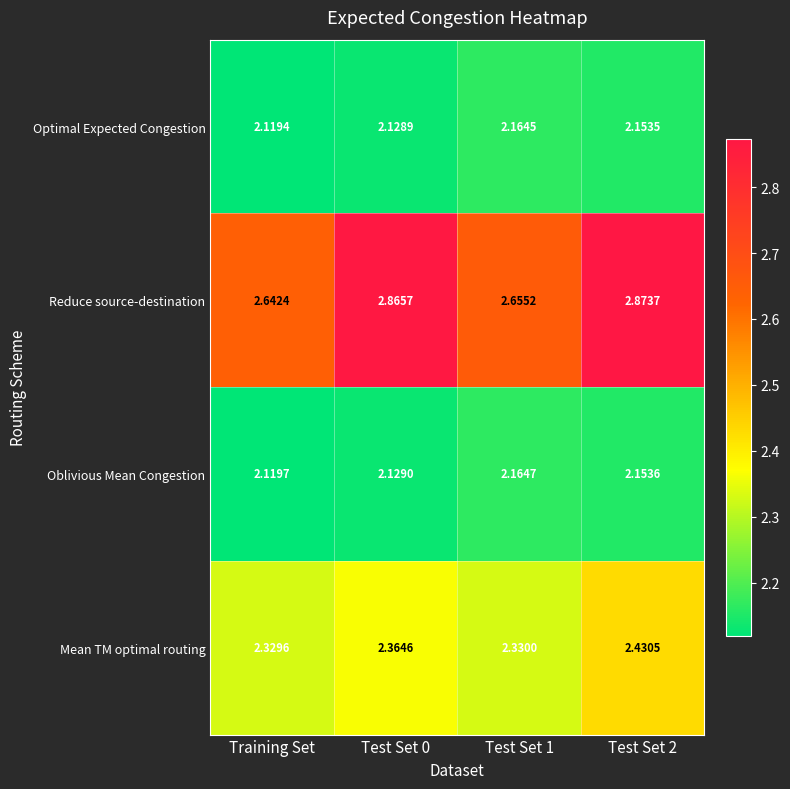

Rank the series at Test Set 2 from lowest to highest value.

Optimal Expected Congestion, Oblivious Mean Congestion, Mean TM optimal routing, Reduce source-destination